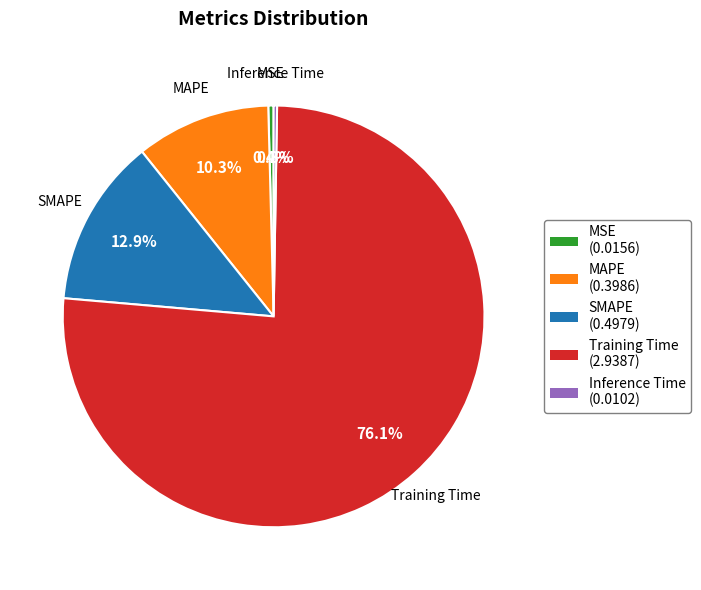

Is Training Time the majority of the pie?

Yes